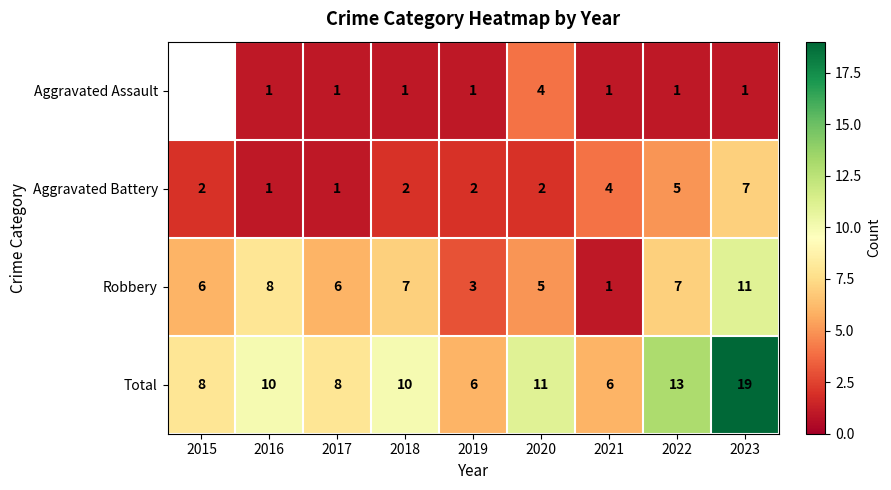

At which category is the sum across all series the highest?

2023